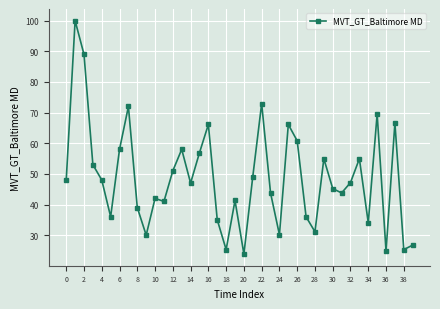

What is the greatest value displayed?

100.0